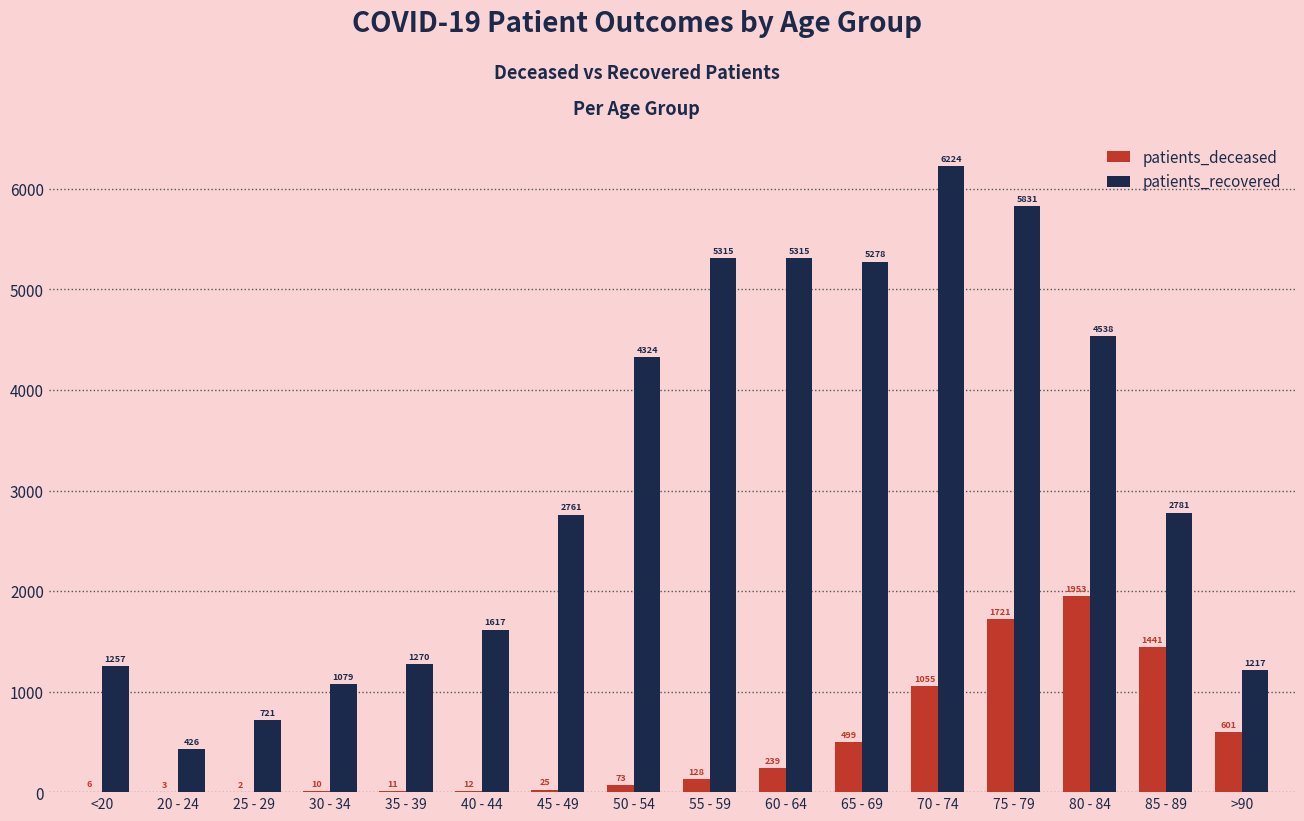

The patients_recovered series shows 1217 at >90. True or false?

True